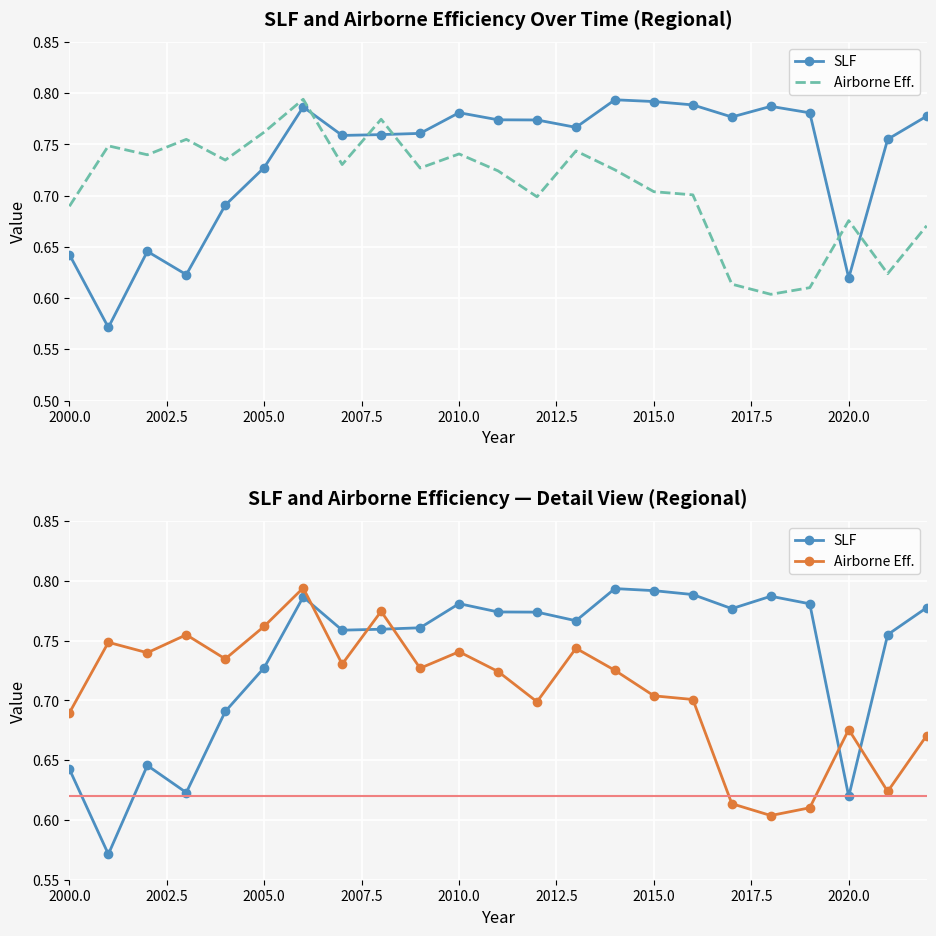

What position from the left is 2015.0?

7